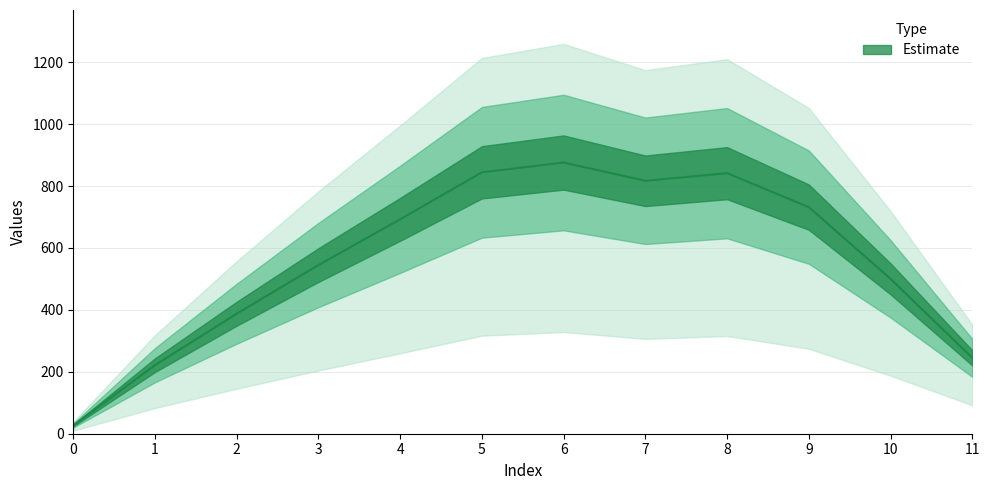

How many data points are less than 692?

6